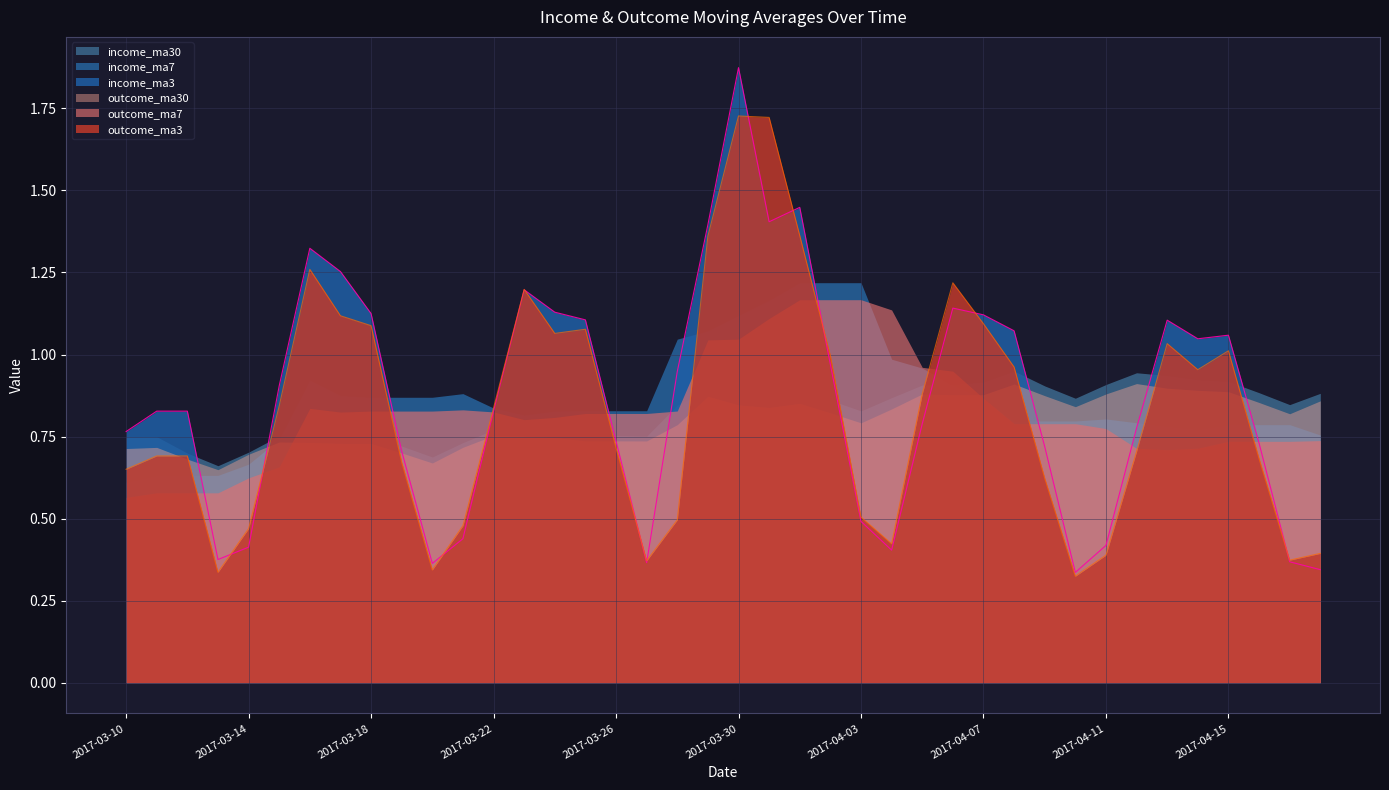

After their last crossing, which series has the higher values: outcome_ma30 or outcome_ma7?

outcome_ma30